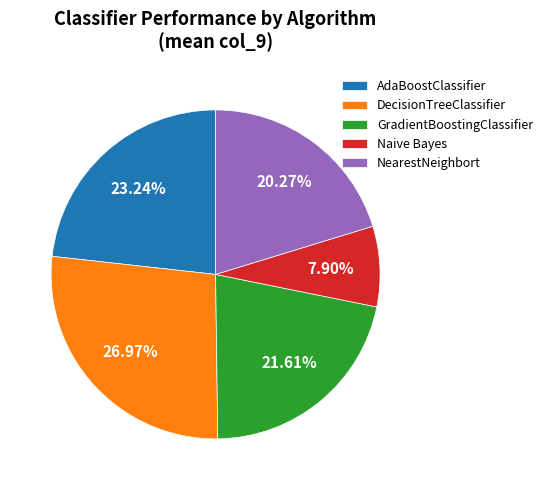

Does AdaBoostClassifier represent more than half of the total?

No